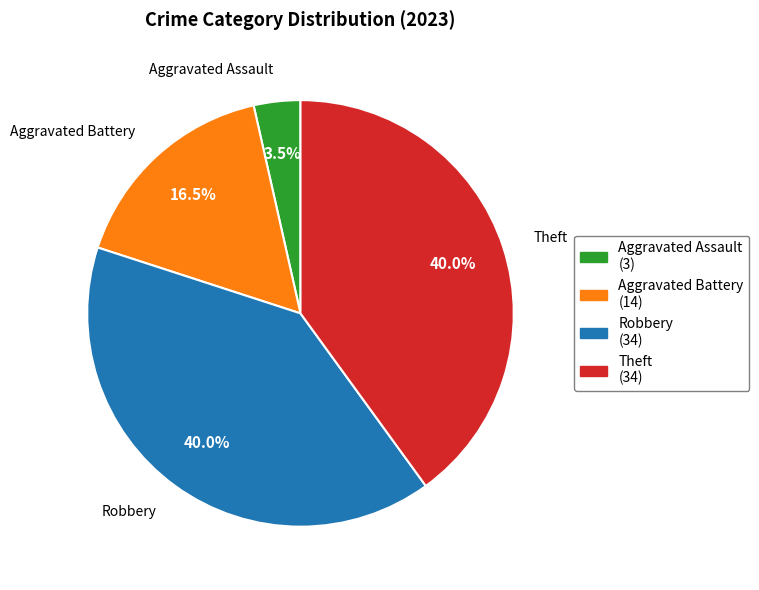

True or false: Robbery accounts for 40% of the total.

True